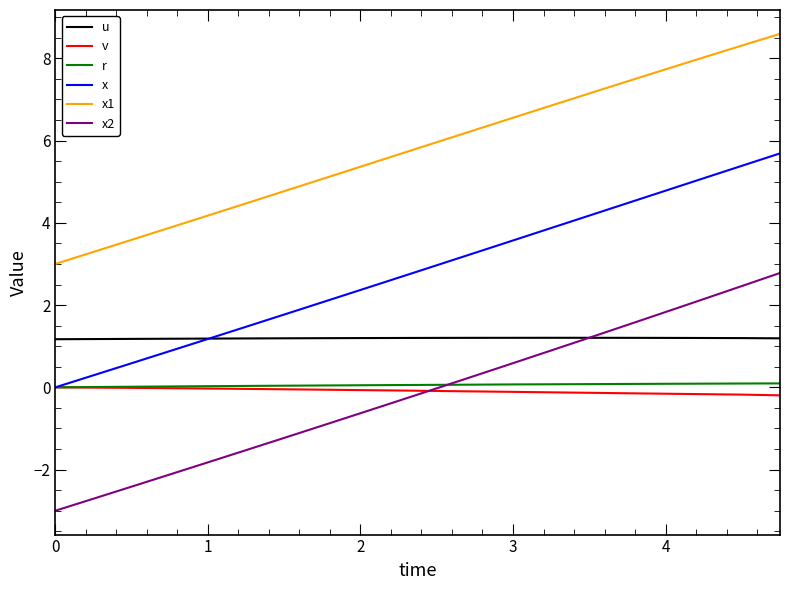

Which series has the largest total across all categories?

x1